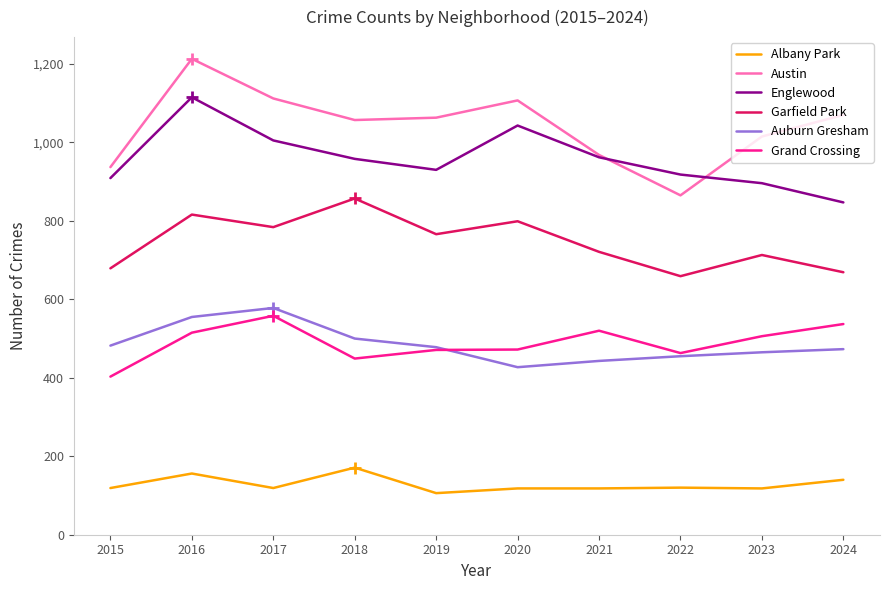

Which series has the largest total across all categories?

Austin